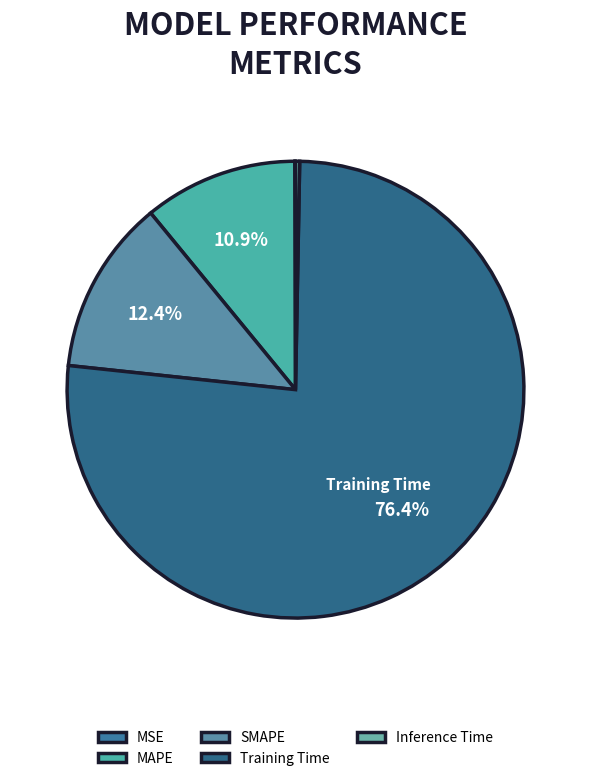

What is the smallest slice in the pie chart?

MSE